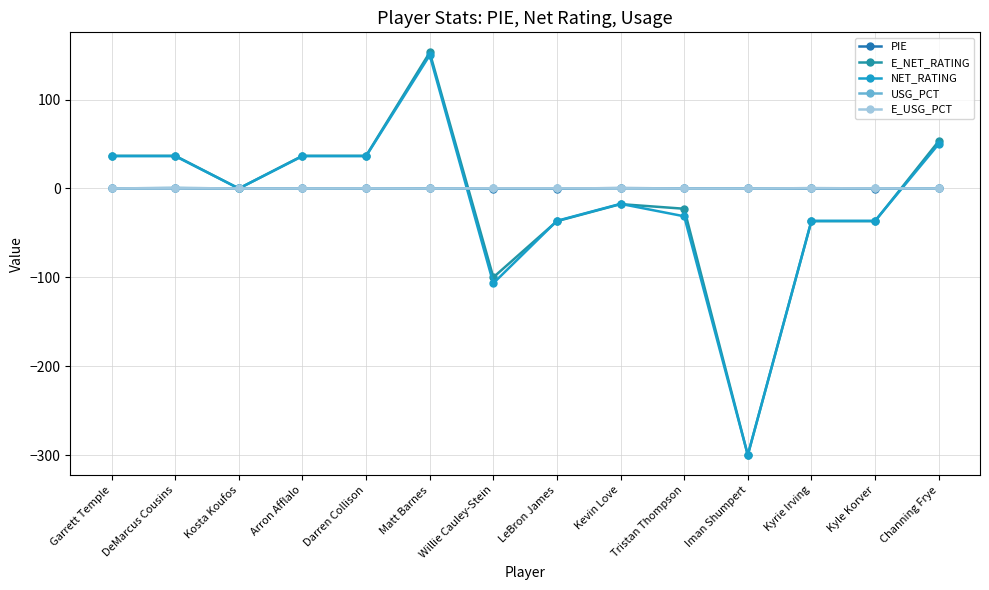

What is the difference between the second highest and second lowest values in the PIE series?

0.4